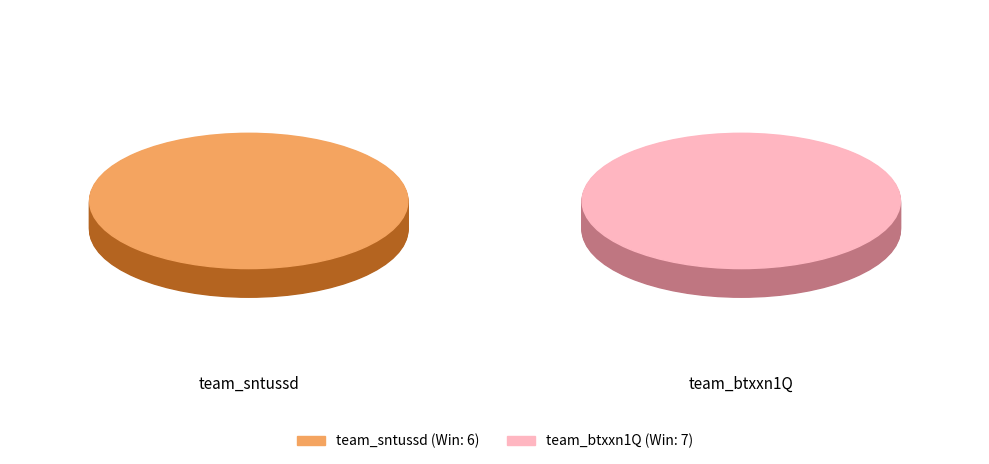

To the nearest percent, what percentage of the pie is team_sntussd?

46%